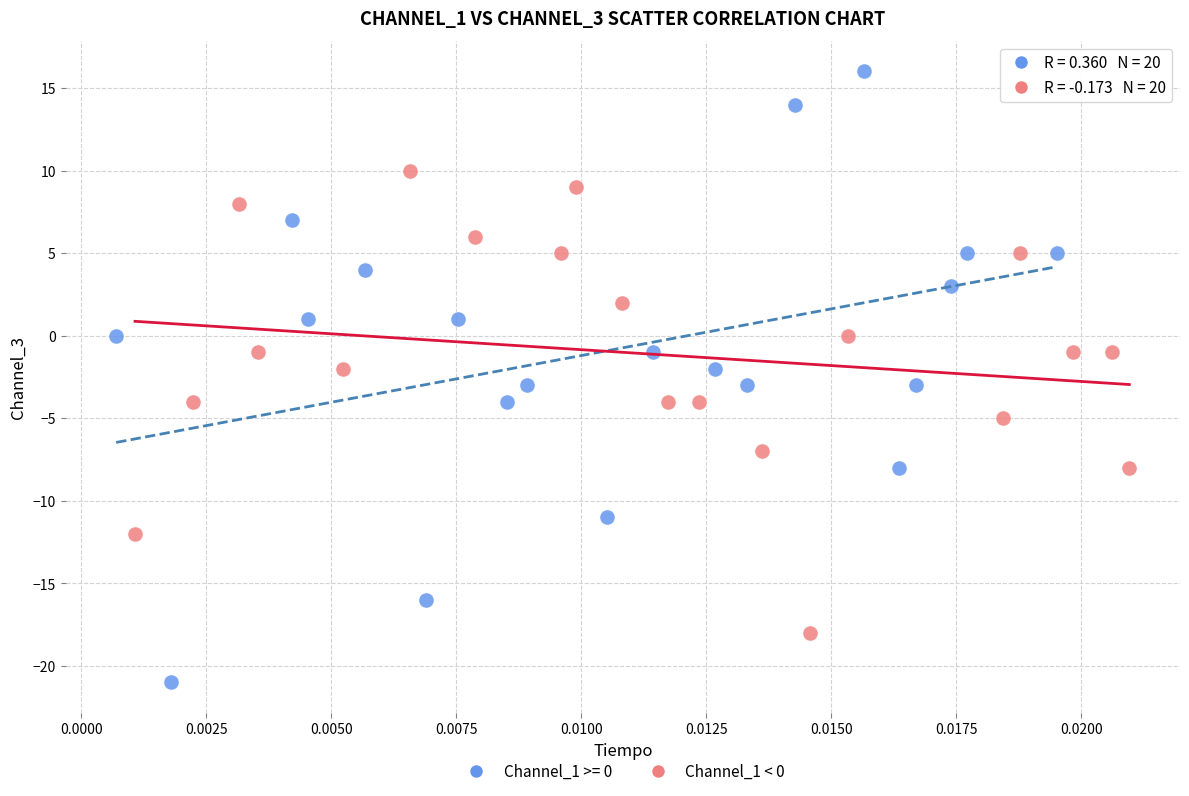

Which series has the largest Y range (max minus min)?

Channel_1 >= 0